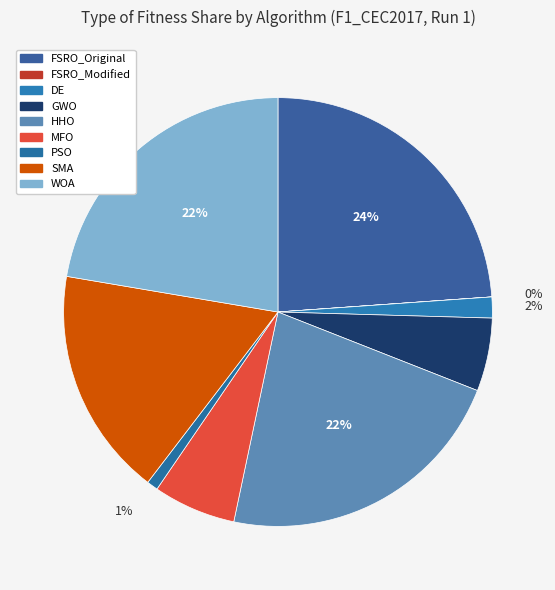

Between FSRO_Modified and FSRO_Original, which is larger?

FSRO_Original